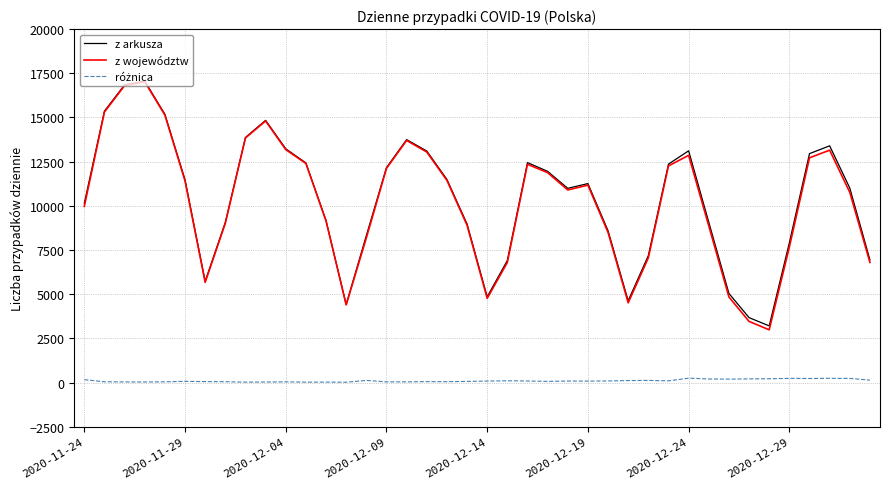

At how many categories does at least one series exceed 9913?

23